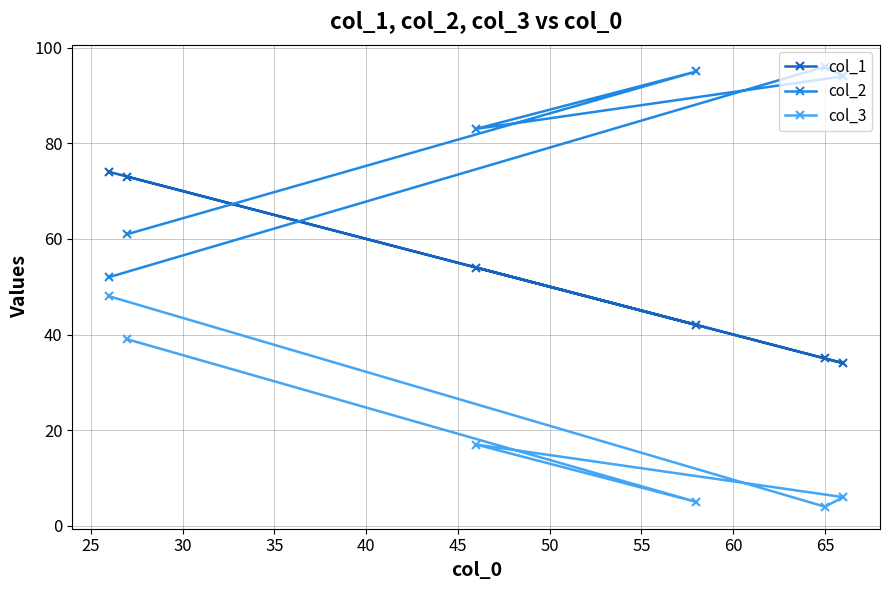

True or false: col_2 and col_1 cross at least once.

True